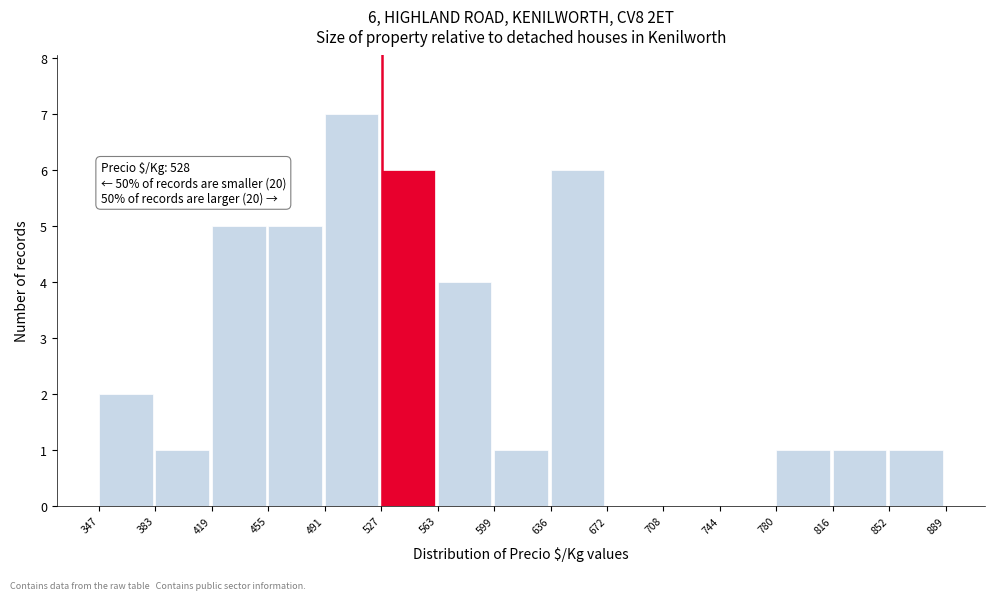

Which range on the x-axis has the tallest bar?

491 to 527